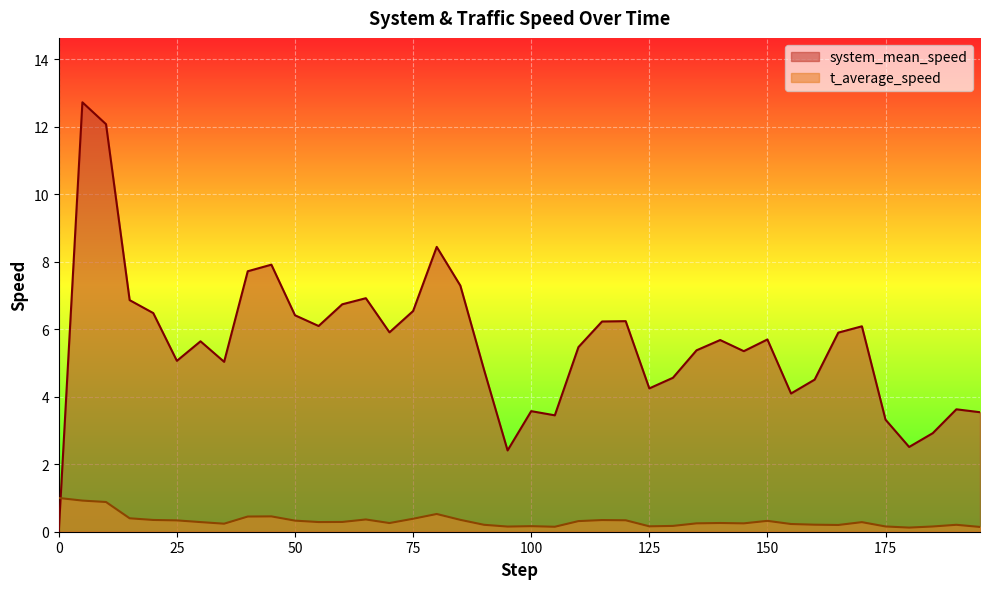

How many lines are shown in the chart?

2